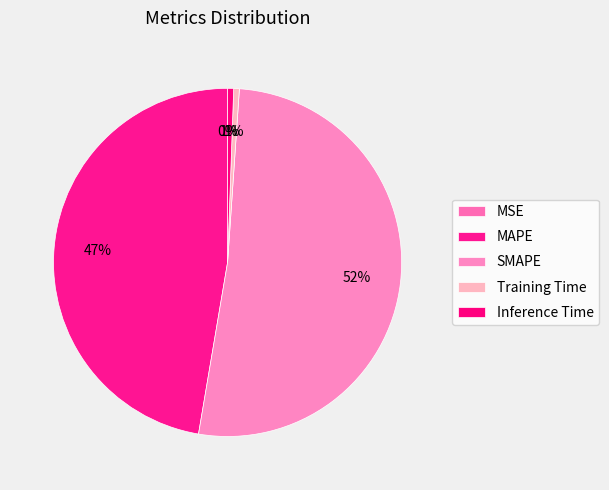

Which category has the biggest portion of the pie?

SMAPE